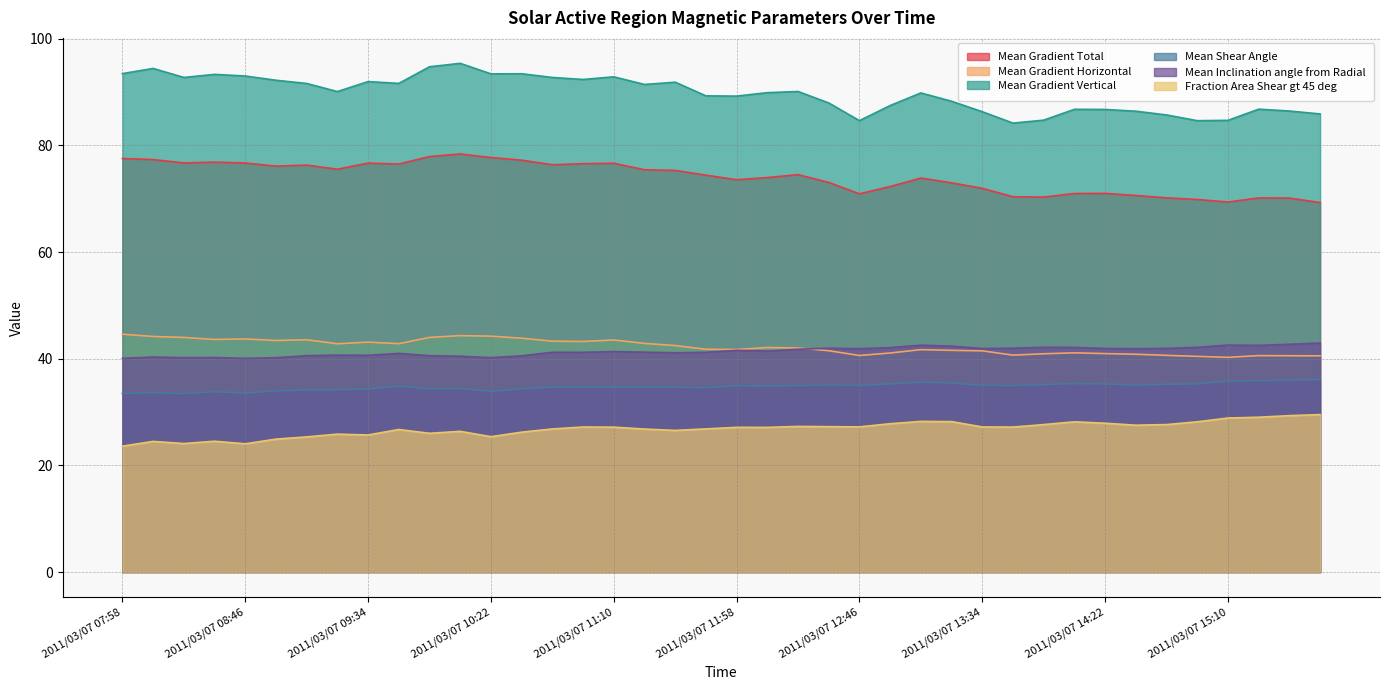

What is the minimum value for Mean Gradient Horizontal?

40.3